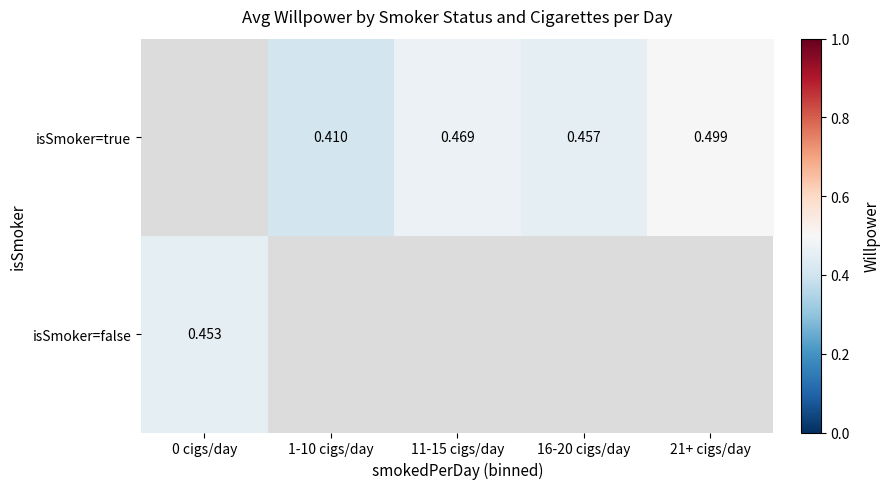

Is the value of isSmoker=false at 16-20 cigs/day greater than the value of isSmoker=true at 11-15 cigs/day?

No